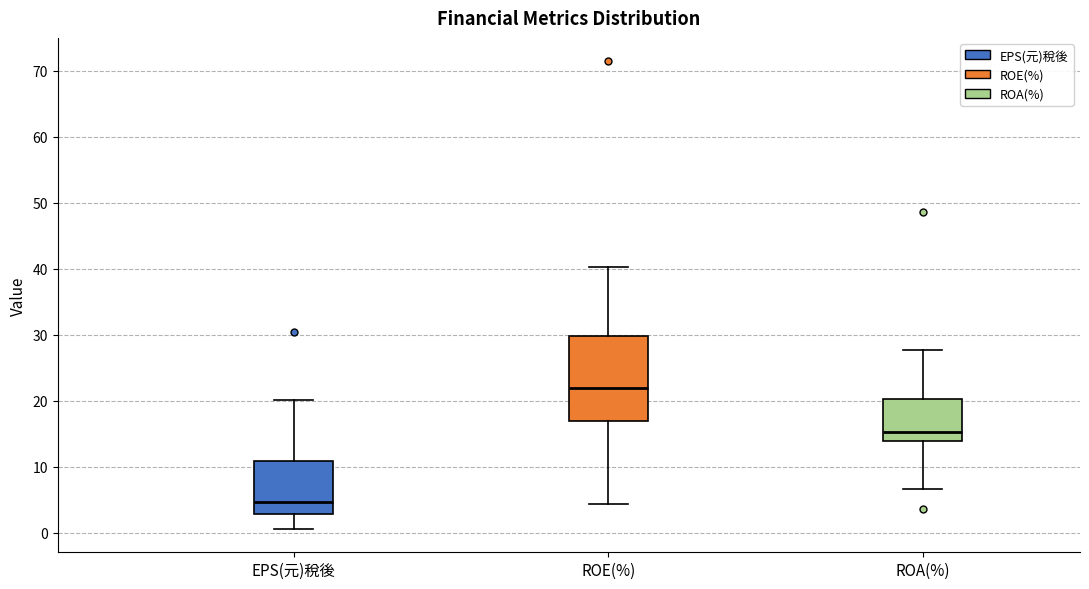

Where does the lower whisker of the box for EPS(元)稅後 end on the y-axis? The values are not printed on the chart, so give them approximately, as read against the axis.

1